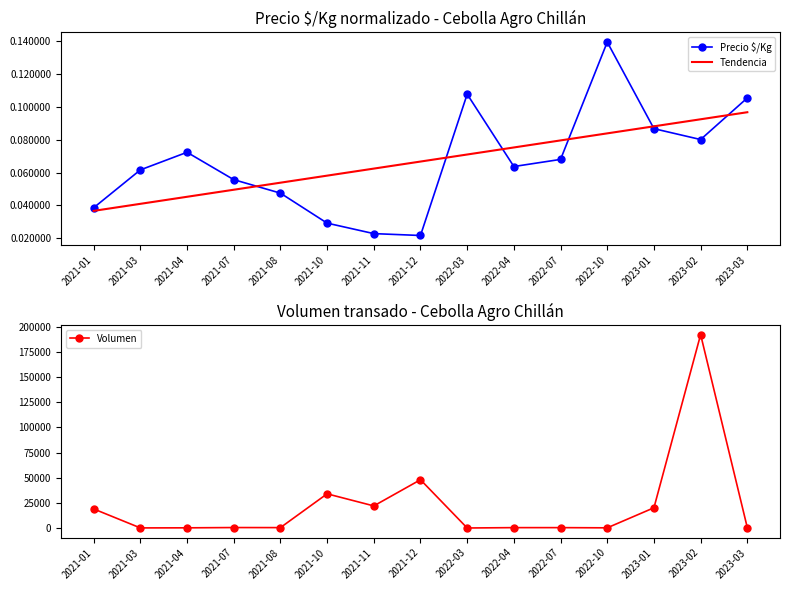

True or false: Volumen has a value of 400.0 at 2023-03.

True